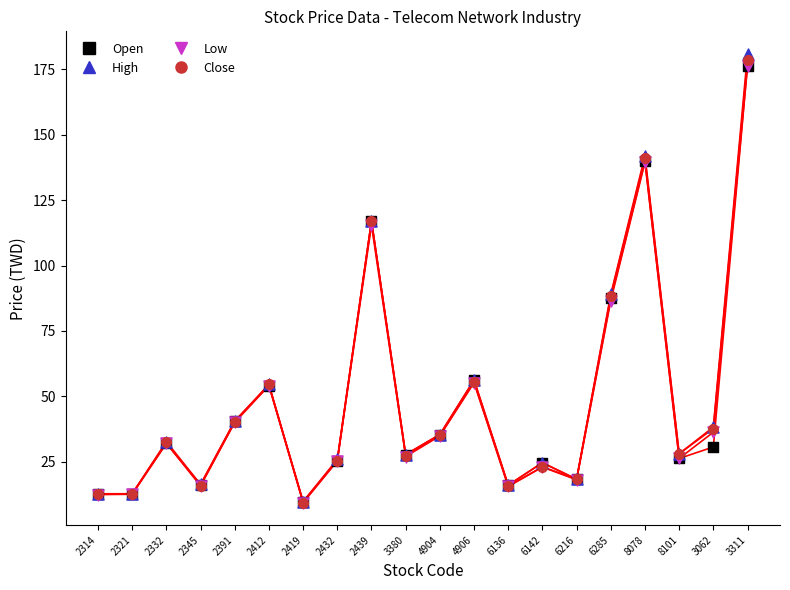

Which series has the largest total across all categories?

High